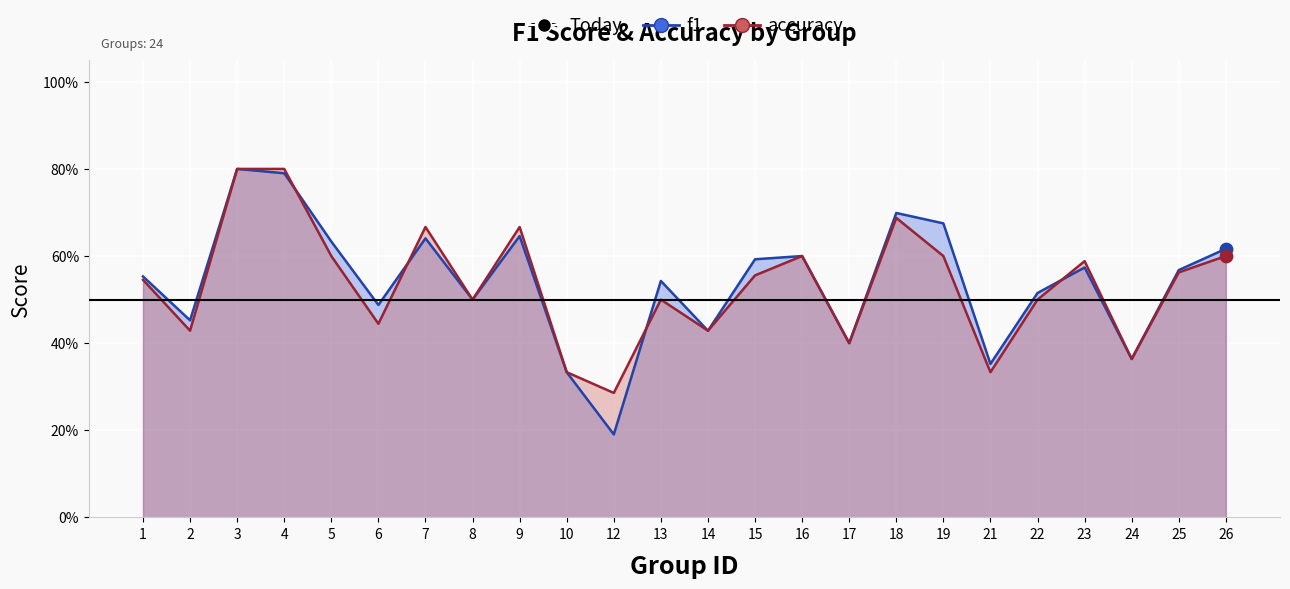

At which category is the sum across all series the highest?

3